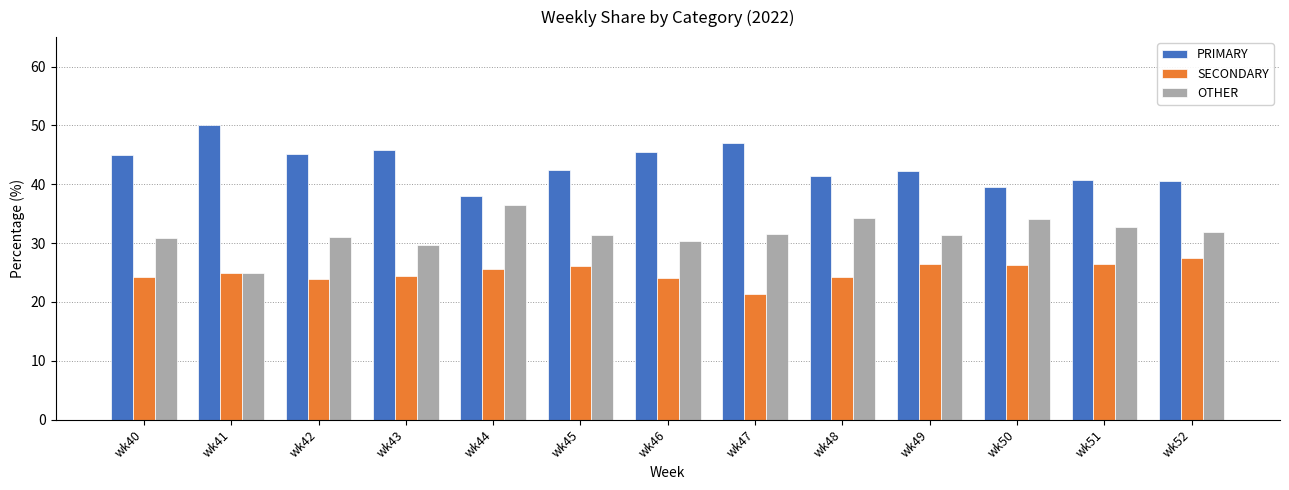

Is the value of SECONDARY at wk40 greater than the value of PRIMARY at wk50?

No